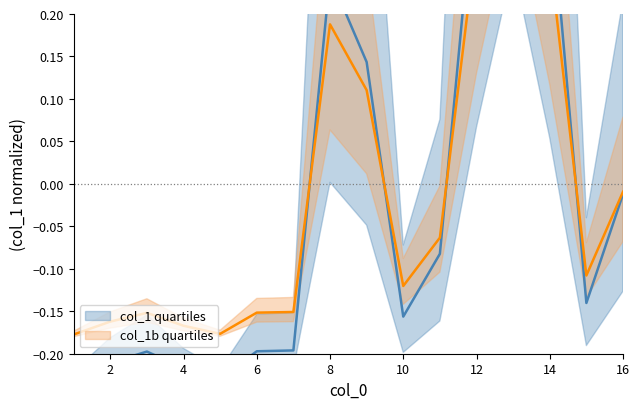

In col_1b quartiles, how many points are lower than both neighbors (excluding endpoints)?

3